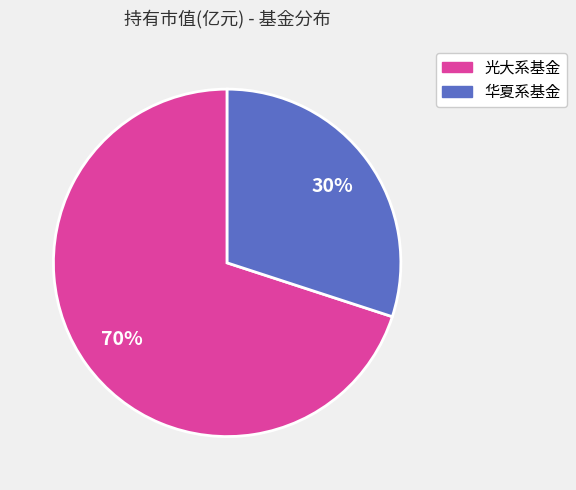

To the nearest percent, what is the average slice percentage?

50%